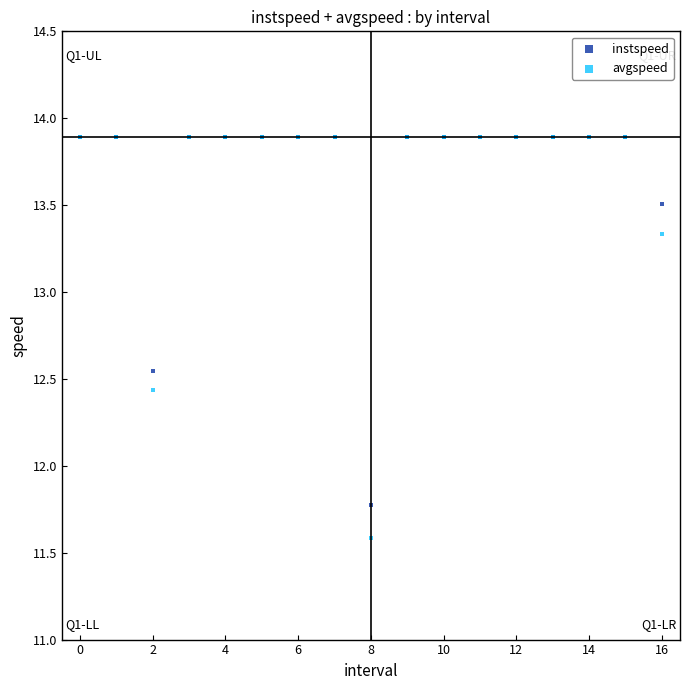

What are all the series names shown in the legend?

instspeed, avgspeed